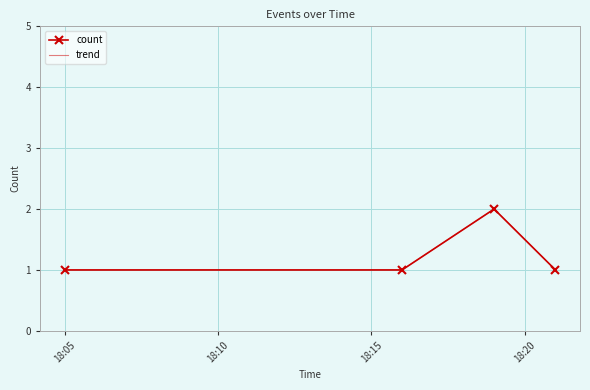

Reading left to right, what are all the values shown in this chart?

count: 1	1	2	1
trend: 1	1	2	1